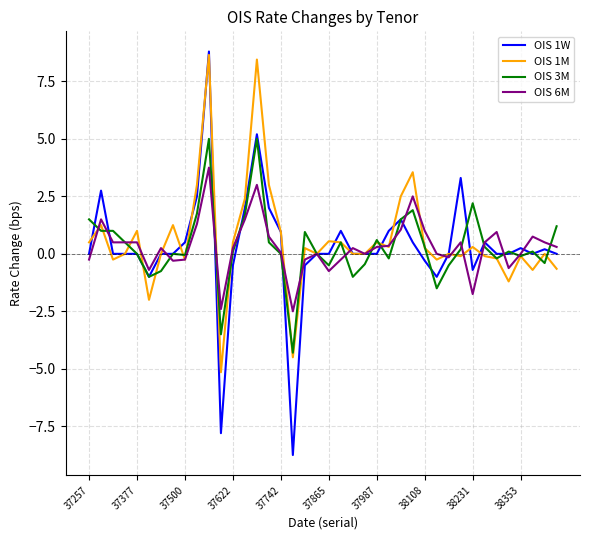

Does the chart display data point markers on the line(s)?

No